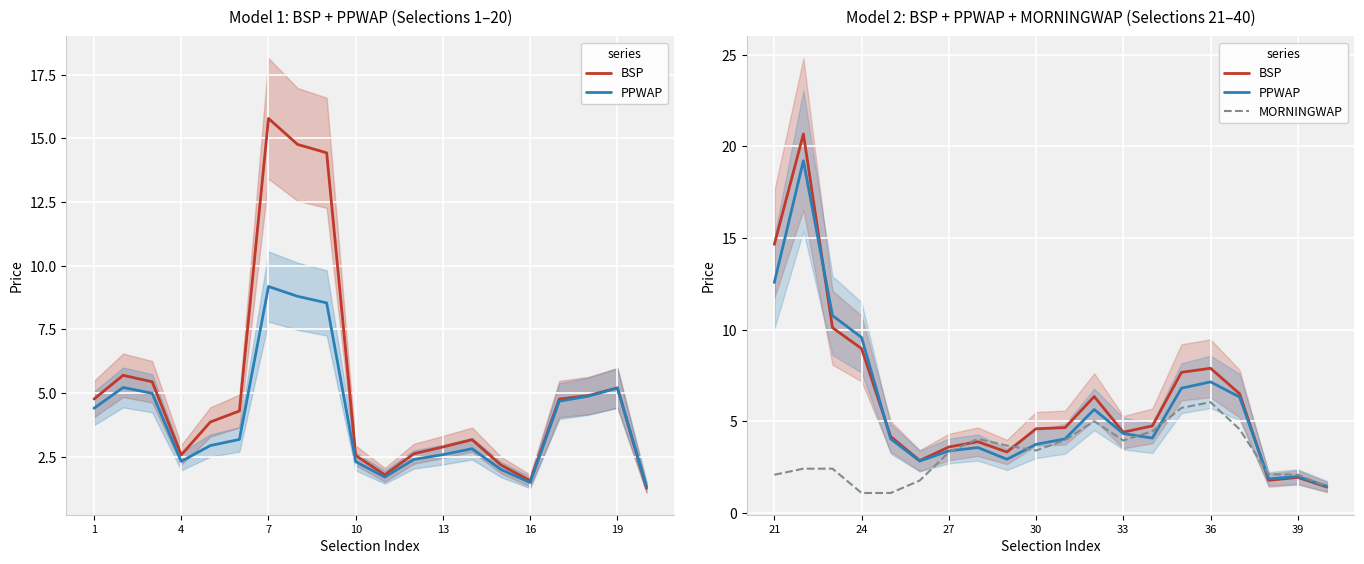

How many interior local valleys does the BSP series have?

4